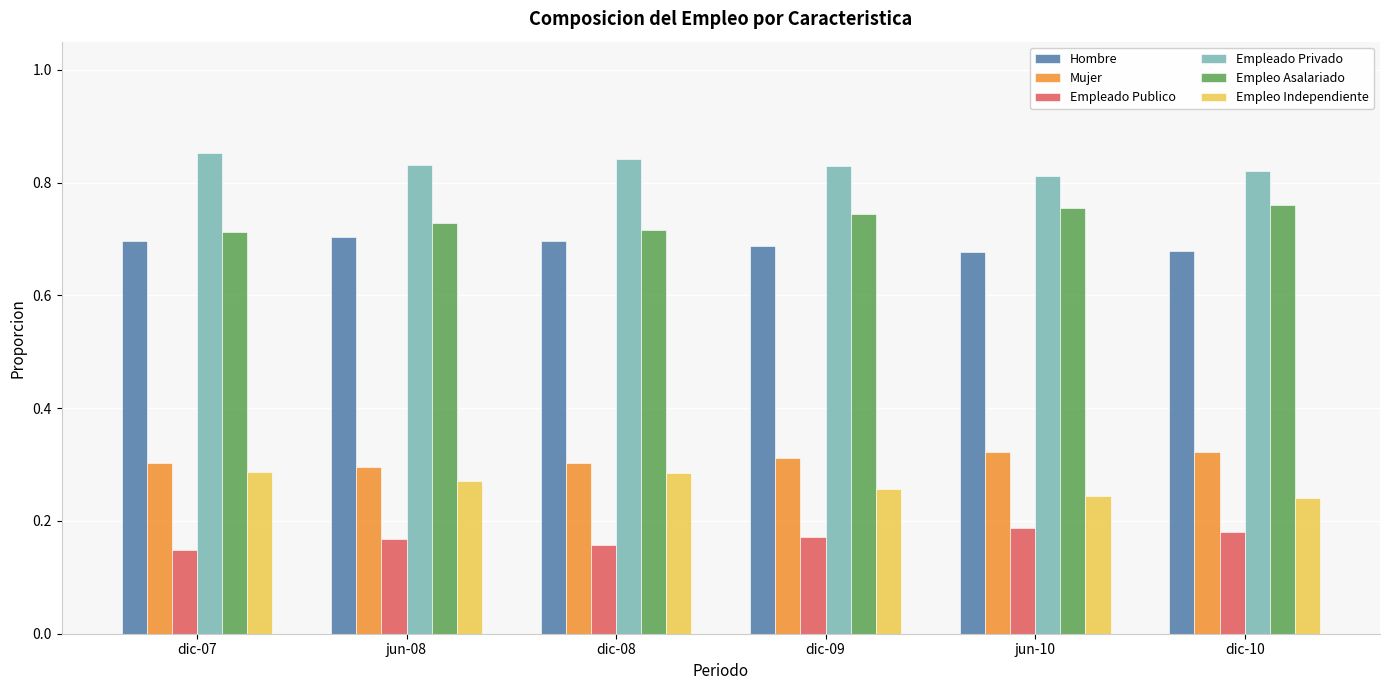

How many Empleado Privado values are between 0 and 1?

6